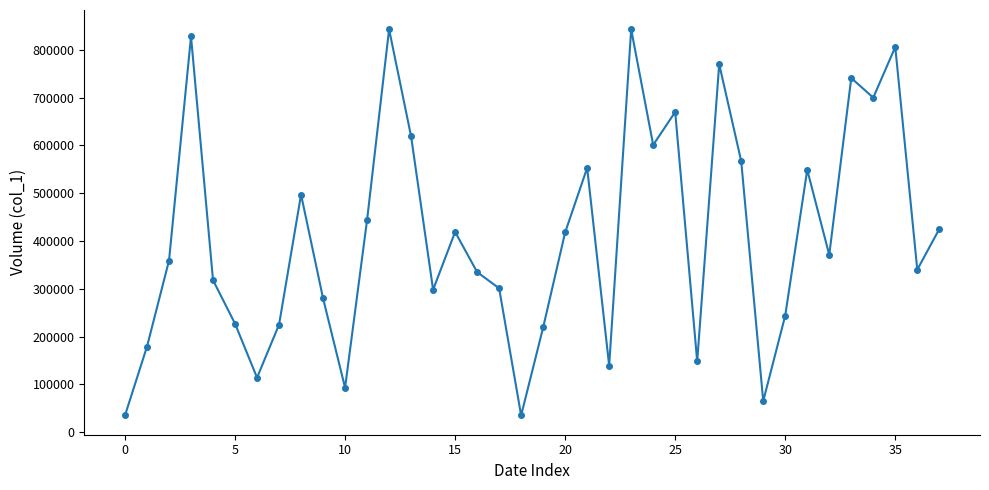

What is the greatest value displayed?

843000